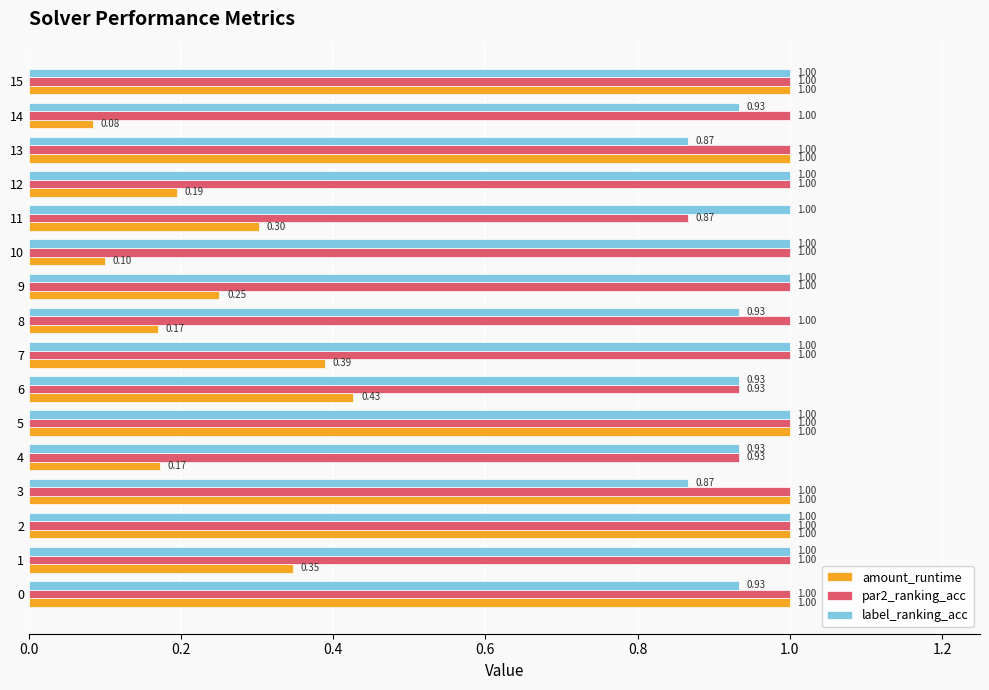

What is the average value of the amount_runtime series?

0.5